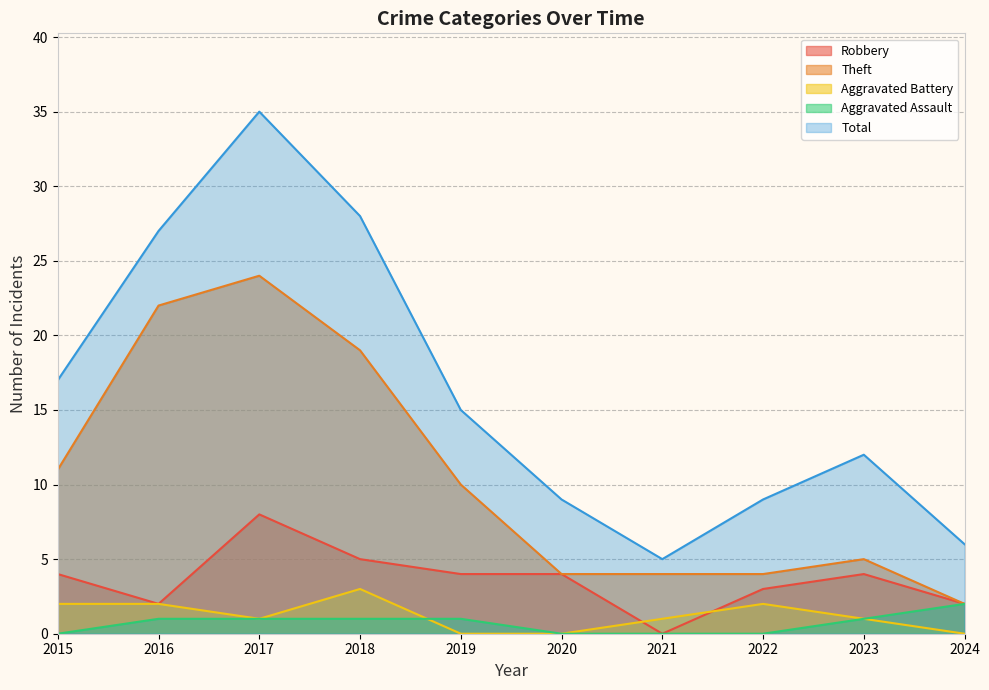

Count the number of data series in this chart.

5